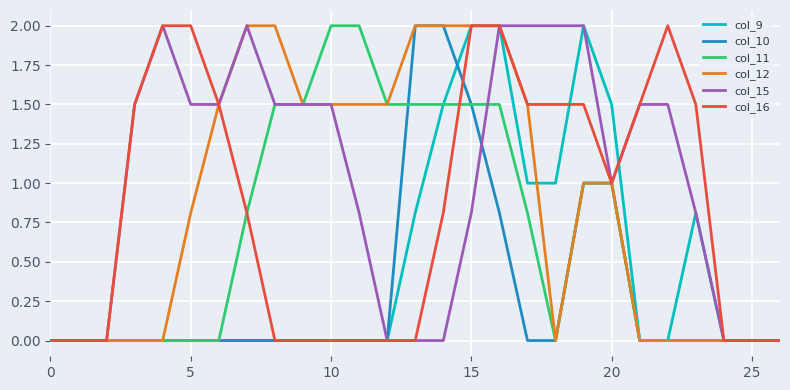

What is the greatest value displayed?

2.0